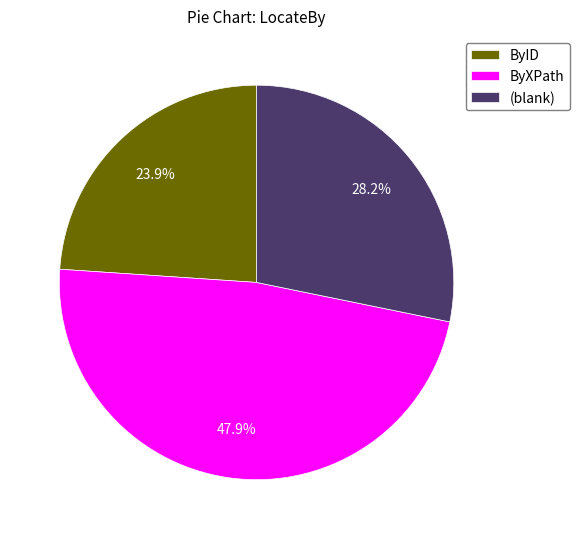

To the nearest percent, what percentage of the pie is ByXPath?

48%